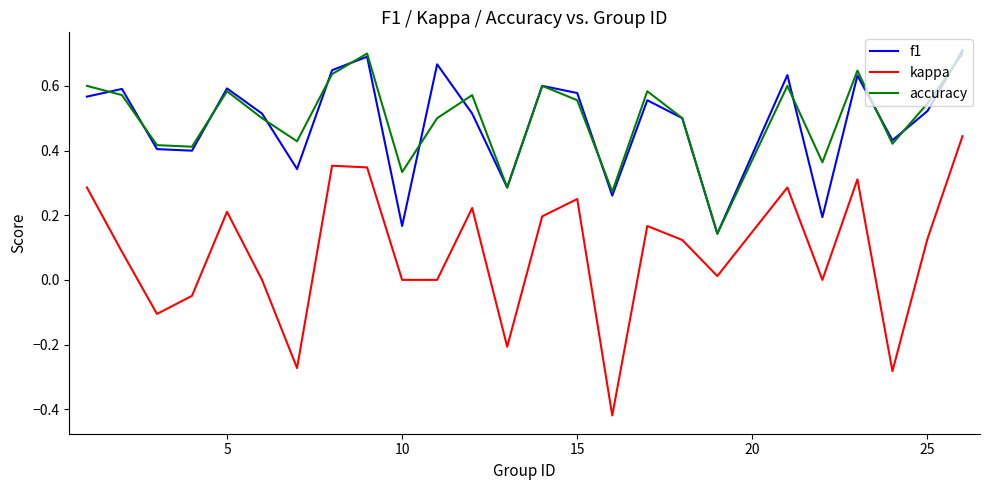

Which series has the widest spread of values?

kappa